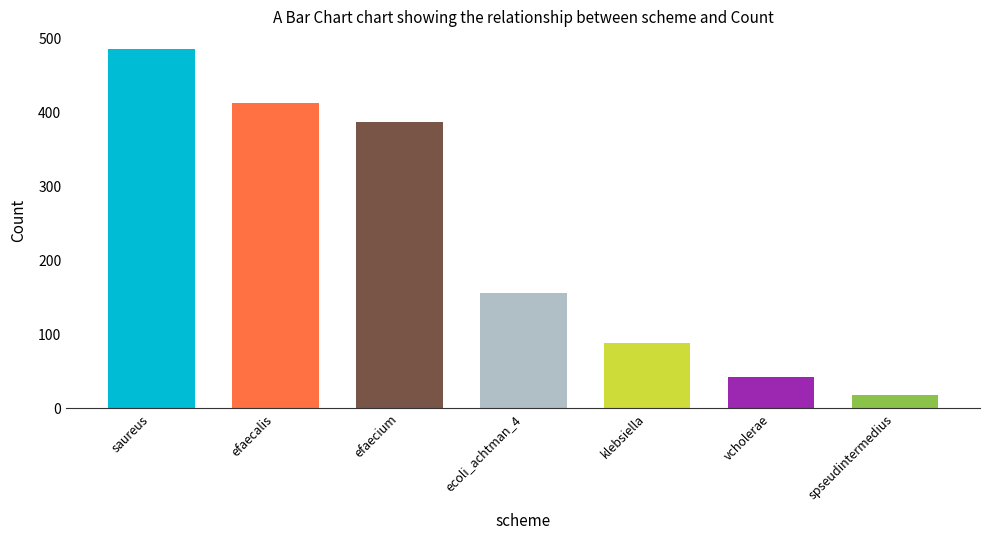

Rank the categories by value from lowest to highest.

spseudintermedius, vcholerae, klebsiella, ecoli_achtman_4, efaecium, efaecalis, saureus